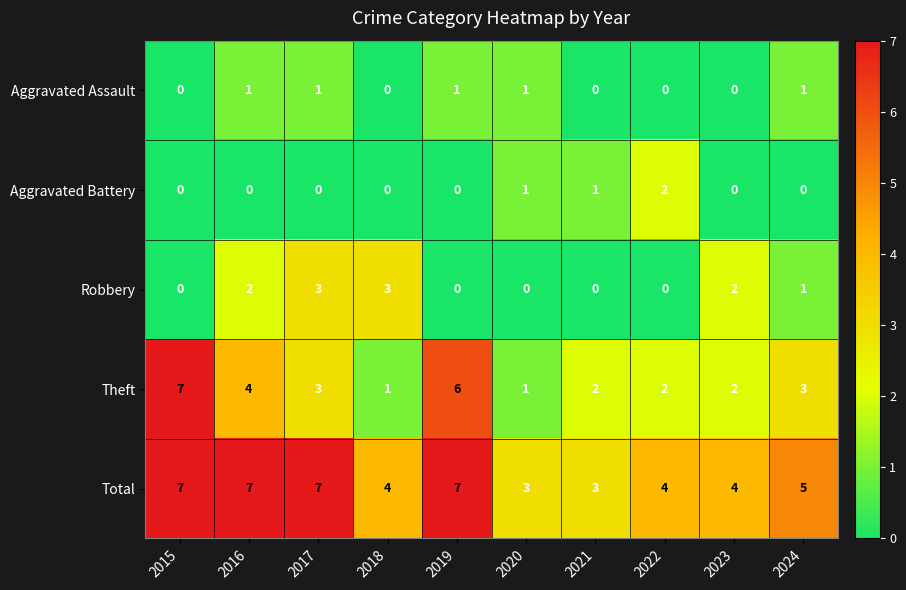

Where does the Total series first go above 5?

2015